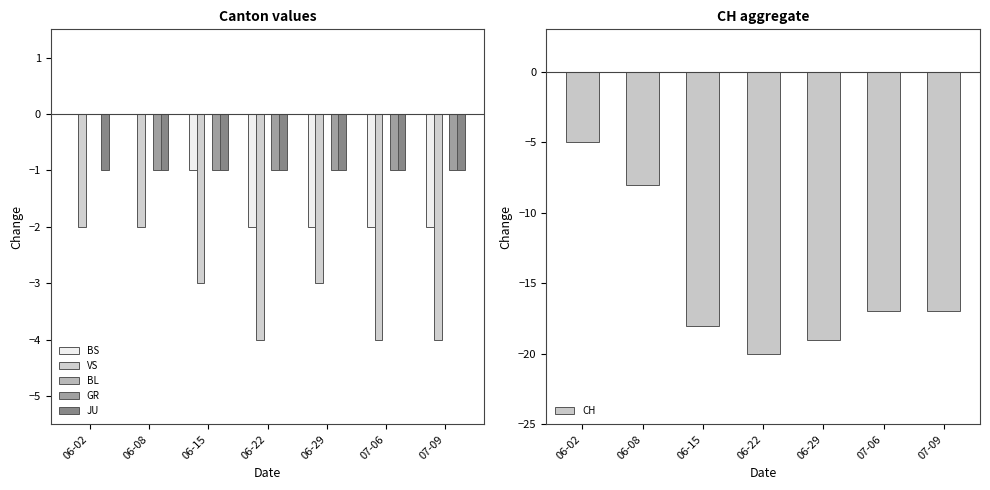

What value does the GR series have at 06-22?

-1